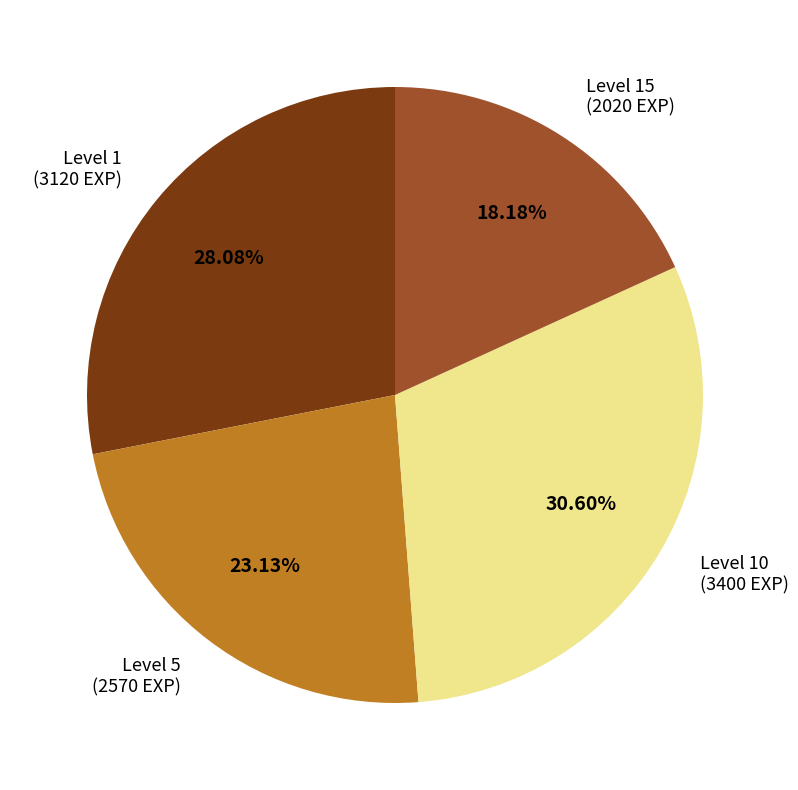

Approximately how many times larger is the value at Level 1 (3120 EXP) compared to Level 5 (2570 EXP)?

1.2